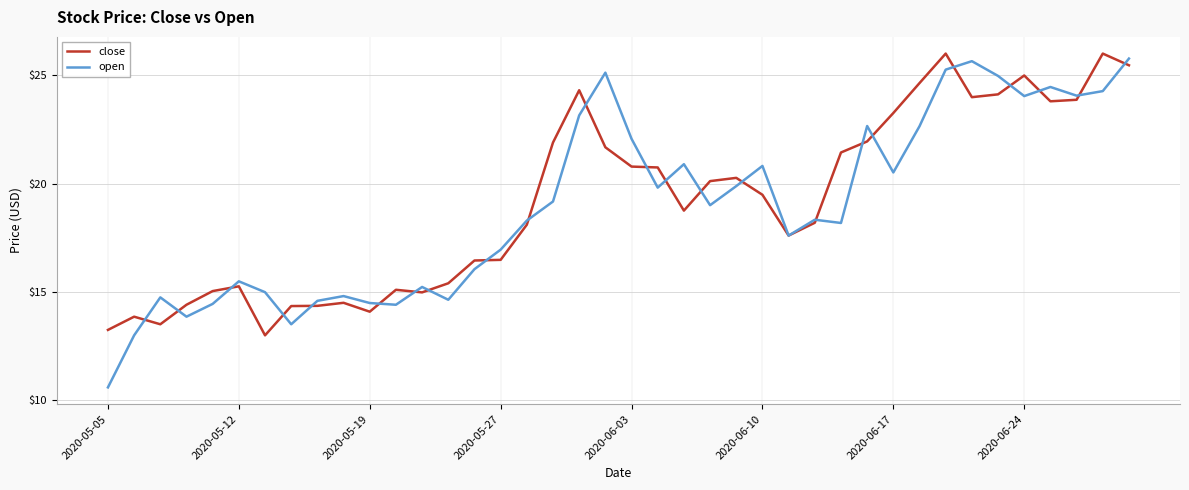

What is the smallest value displayed?

10.6